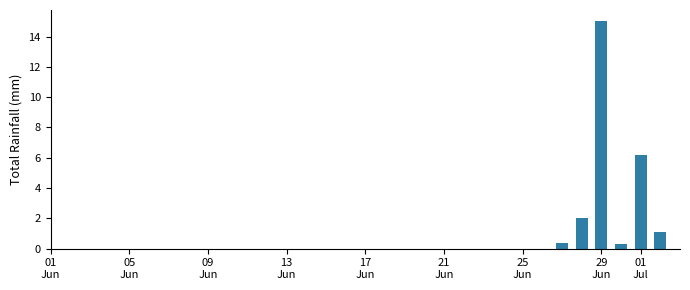

What is the maximum value shown in the chart?

15.0